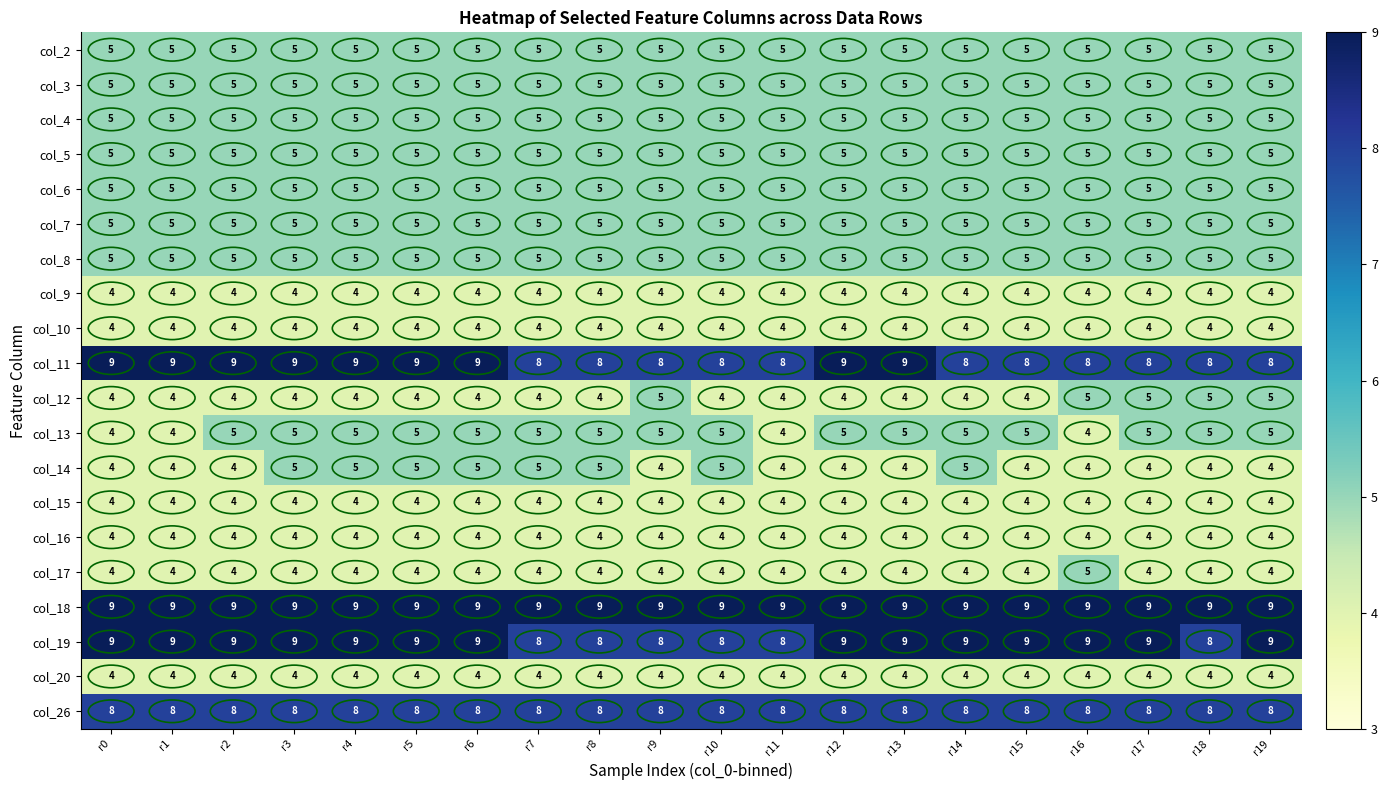

Which series has the largest total across all categories?

col_18